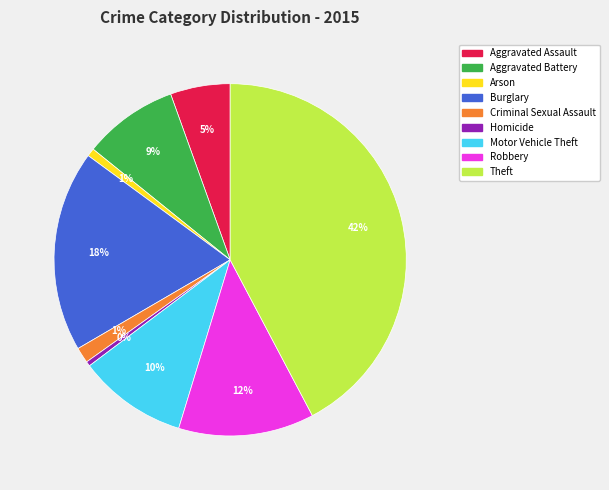

To the nearest percent, what is the difference between the Robbery and Homicide slice percentages?

12%